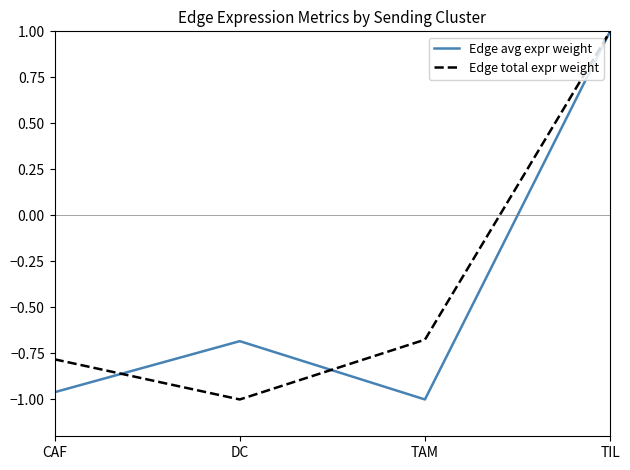

Which series changed the most between TAM and TIL?

Edge avg expr weight